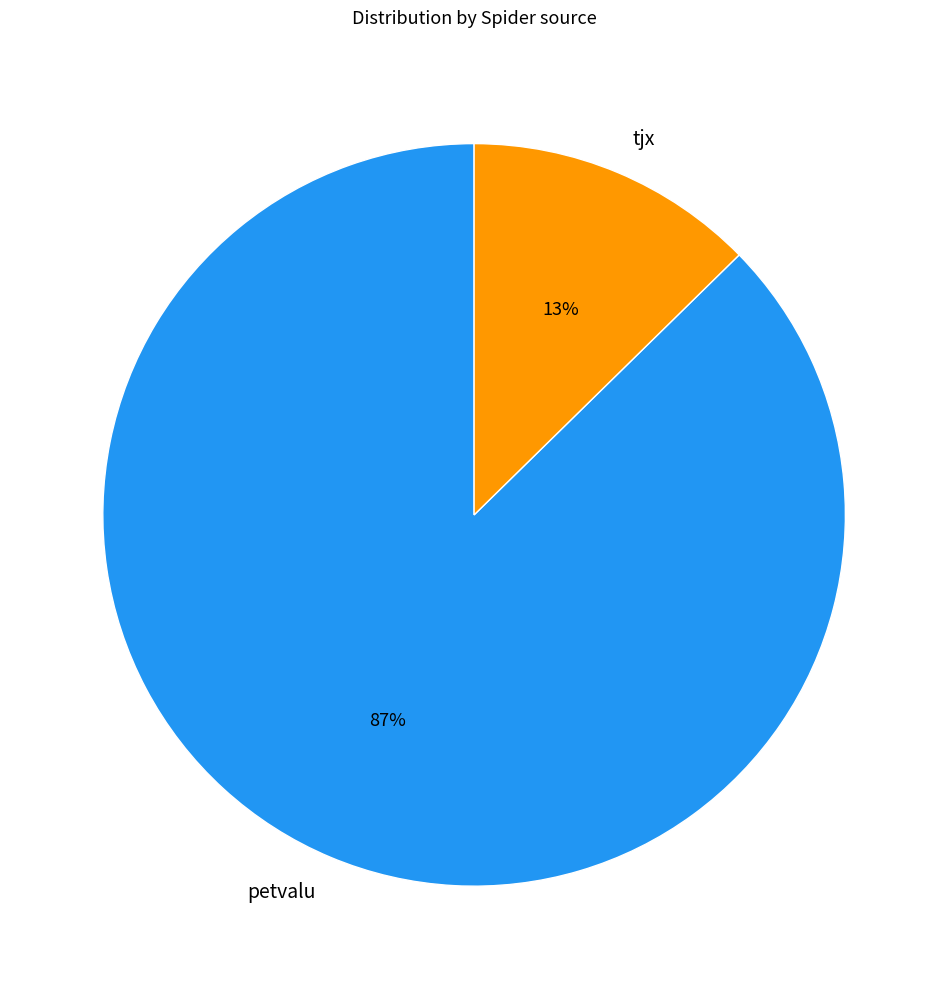

Do petvalu and tjx together represent more than half of the pie?

Yes